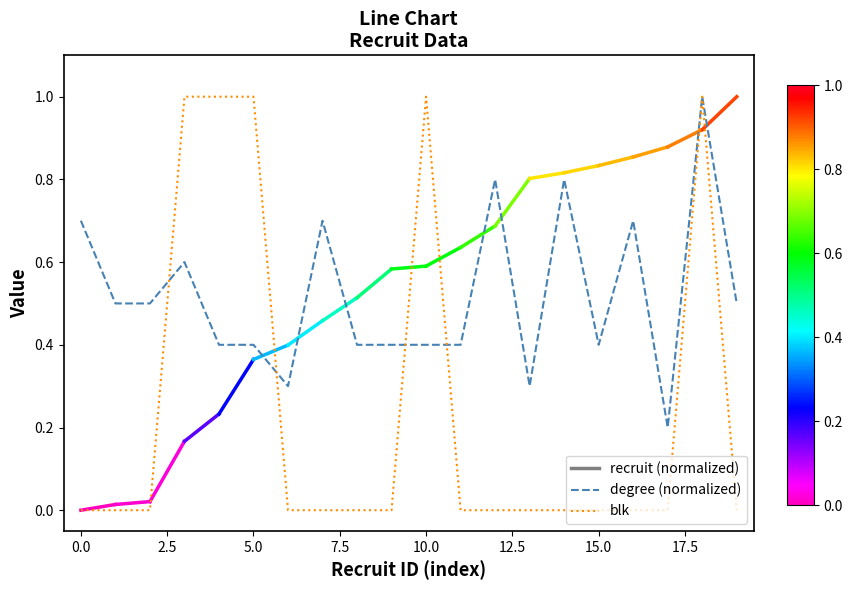

Which series has the largest range (max minus min)?

blk